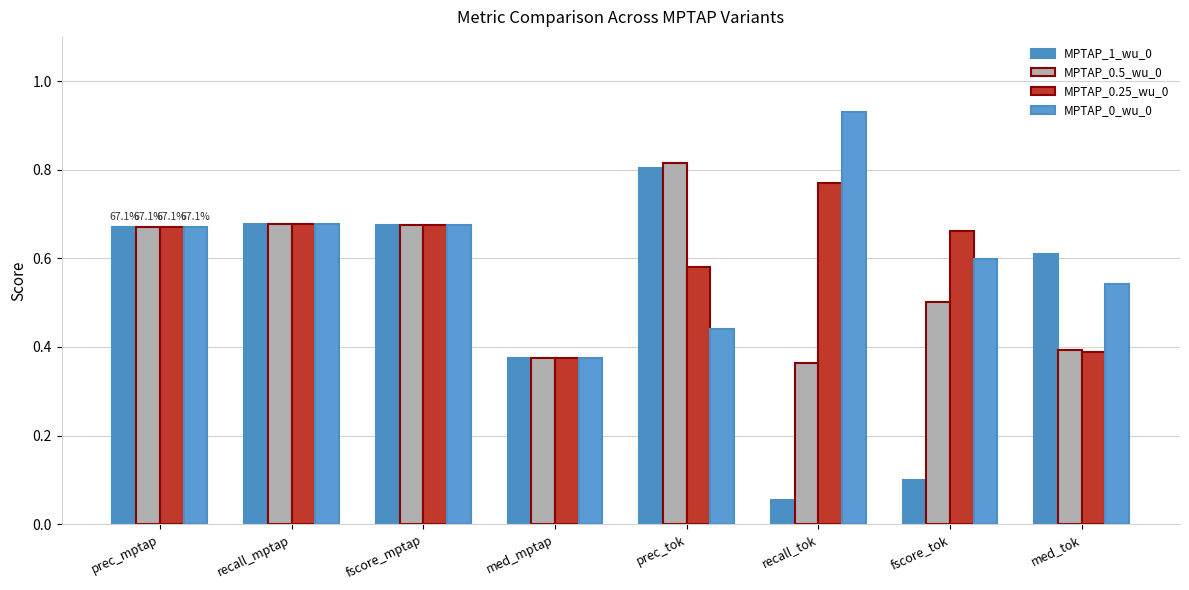

Count the MPTAP_0.5_wu_0 values in the range 0 to 1.

8